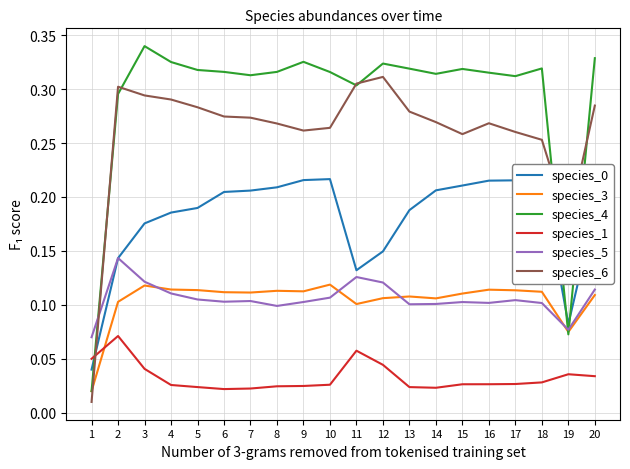

What is the spread (max minus min) of values at 10?

0.3